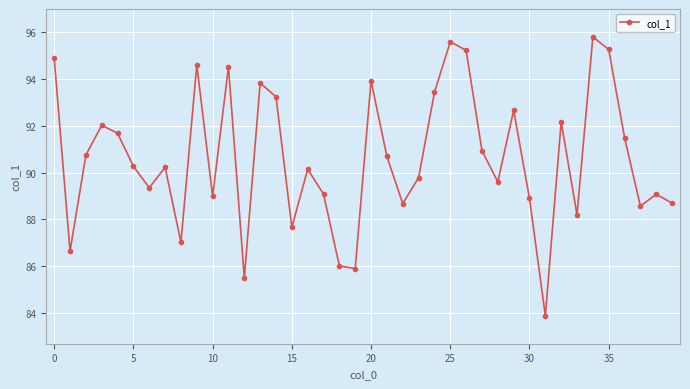

What is the sum of all values?

3624.9